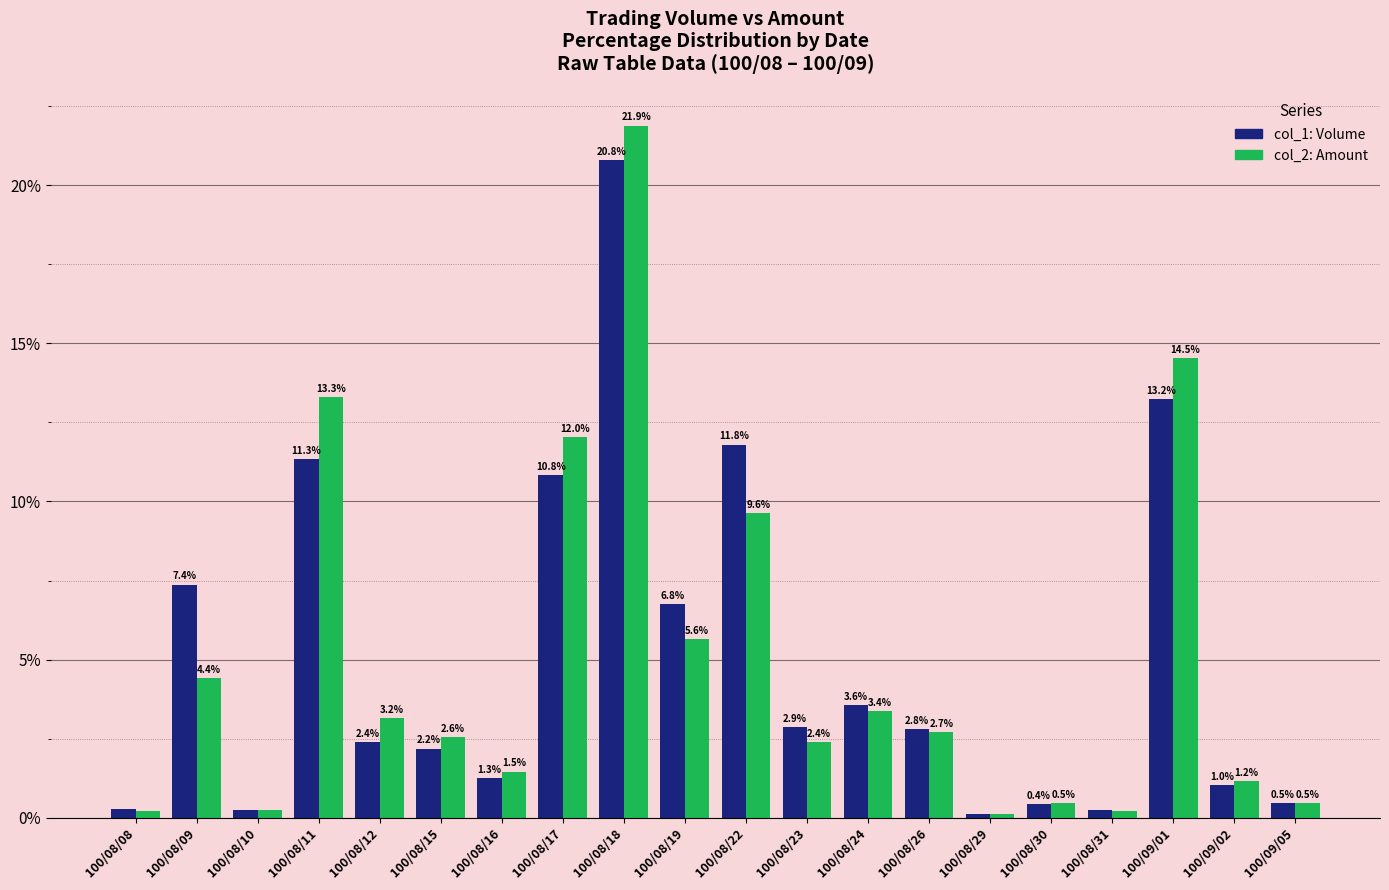

What is the difference between the highest and lowest values at 100/09/01?

1.3